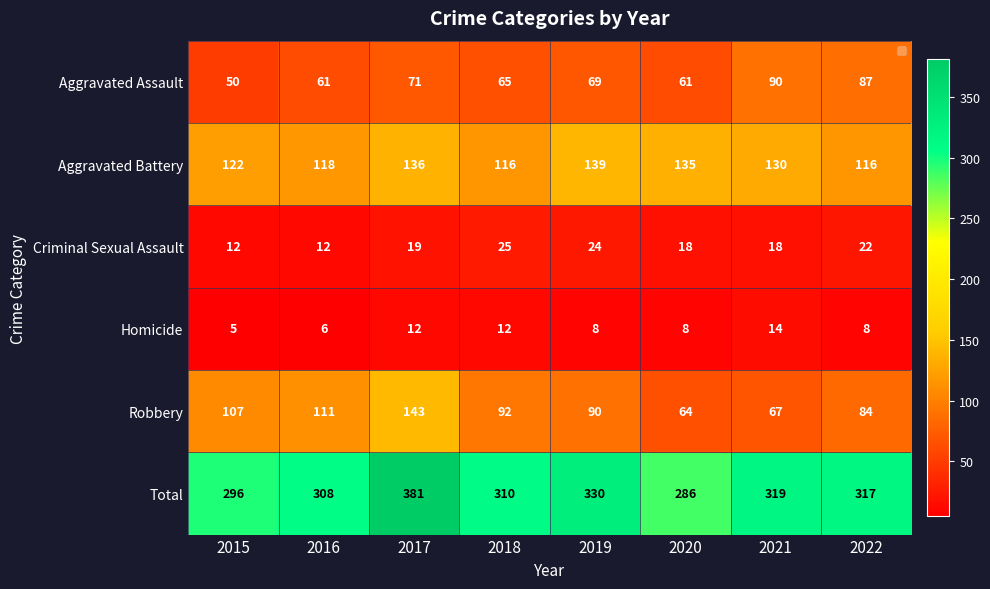

Which category has the lowest value in the Total series?

2020